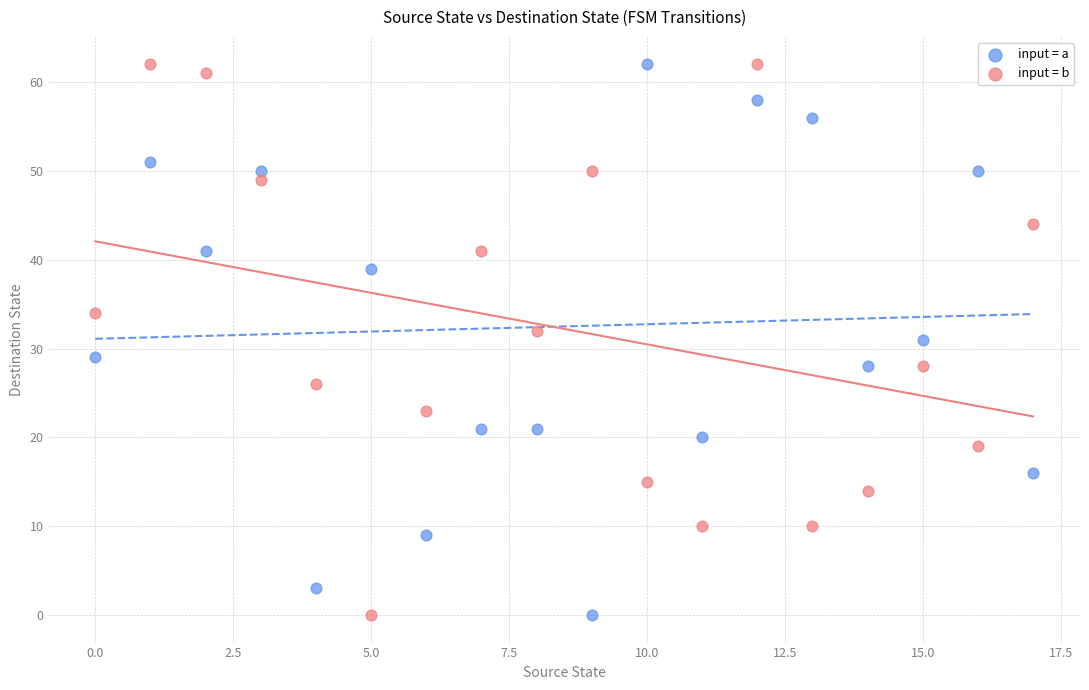

What are all the series names shown in the legend?

input = a, input = b